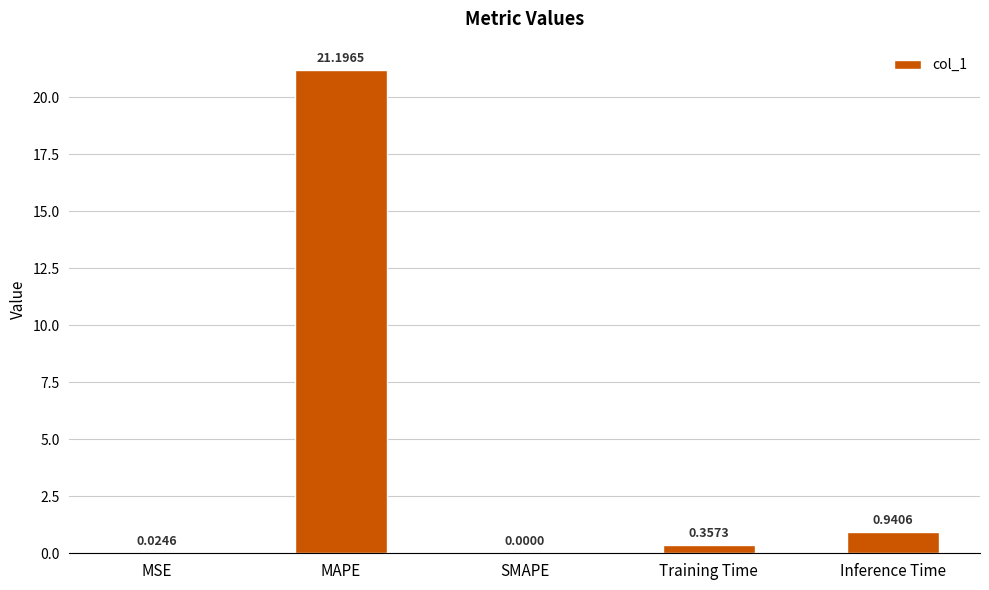

At which label is the value closest to 10?

Inference Time